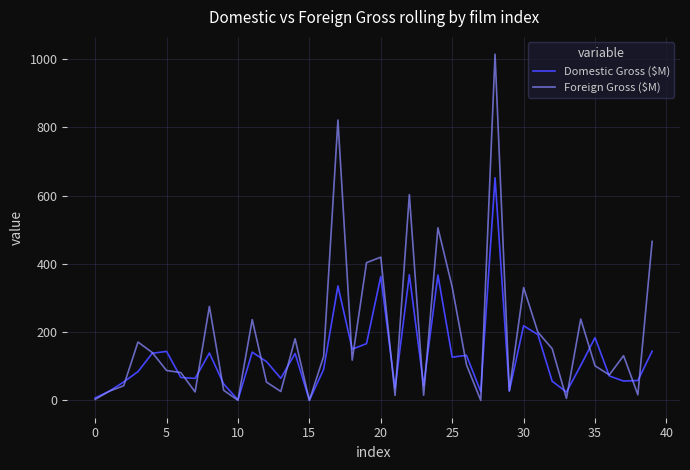

Is this an area chart (filled region under the line)?

No